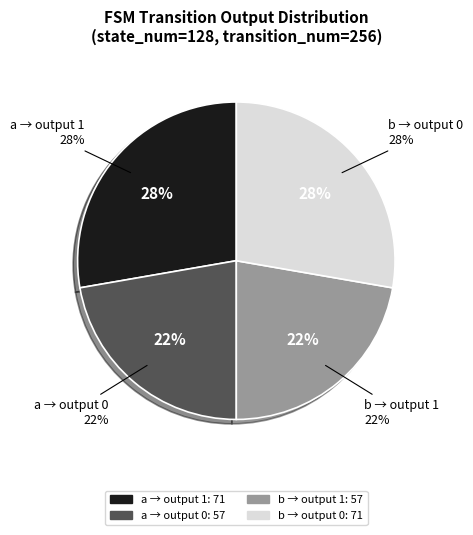

What is the largest slice in the pie chart?

output 1 (a)